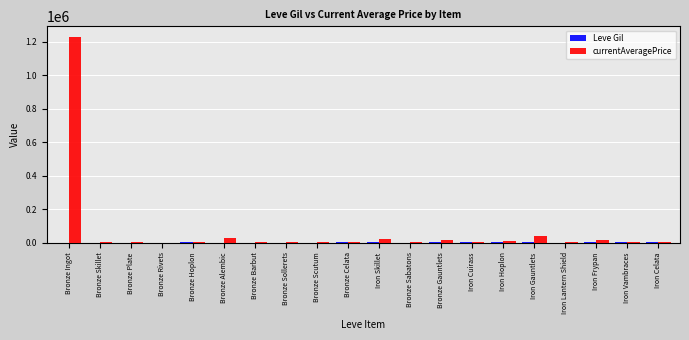

Which series has the largest total across all categories?

currentAveragePrice